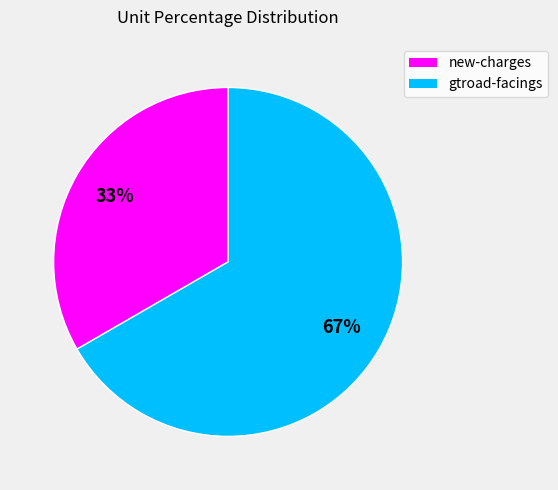

Does any single category account for the majority?

Yes